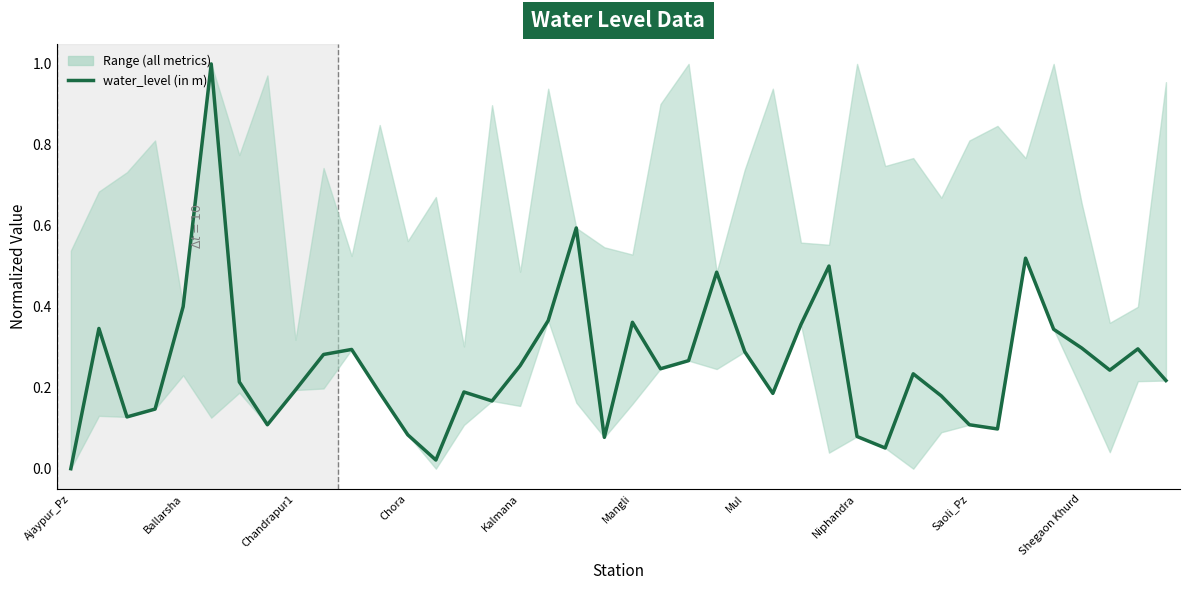

What is the difference between the maximum and minimum values?

1.0